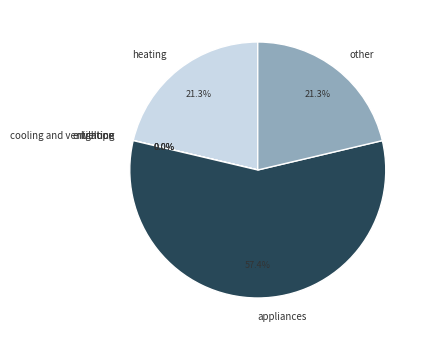

What is the smallest slice in the pie chart?

cooling and ventilation